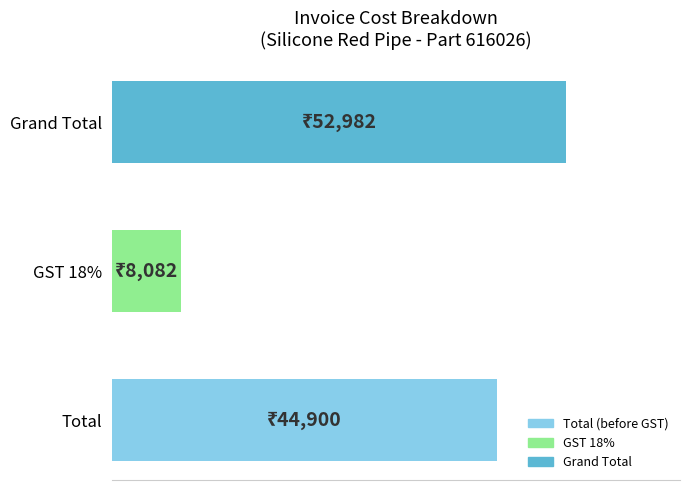

List the labels in order of value, smallest first.

GST 18%, Total, Grand Total